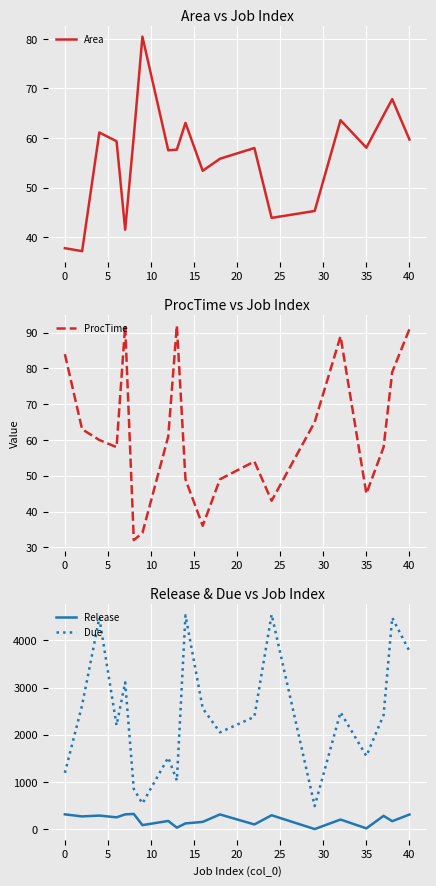

How many series are shown in this chart?

4